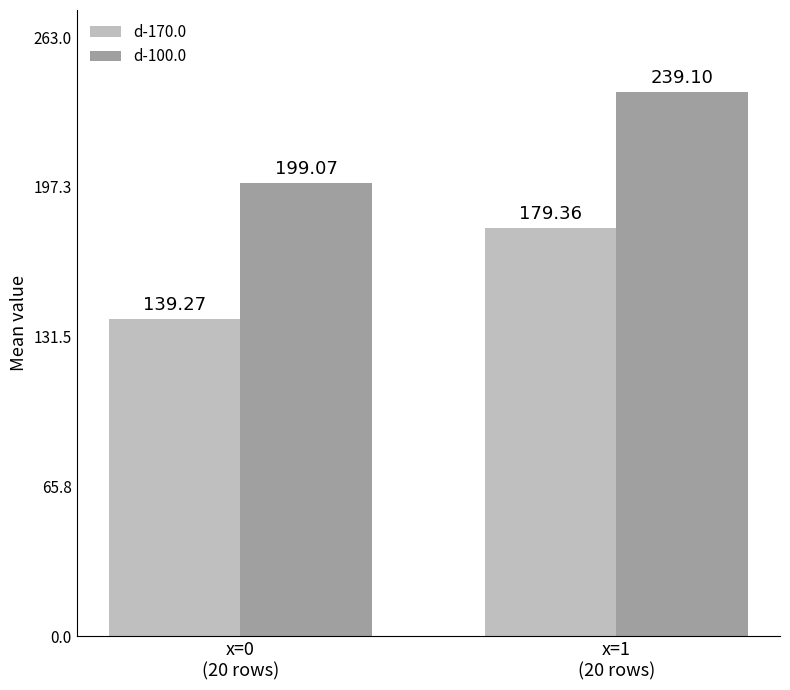

Which series has the largest total across all categories?

d-100.0